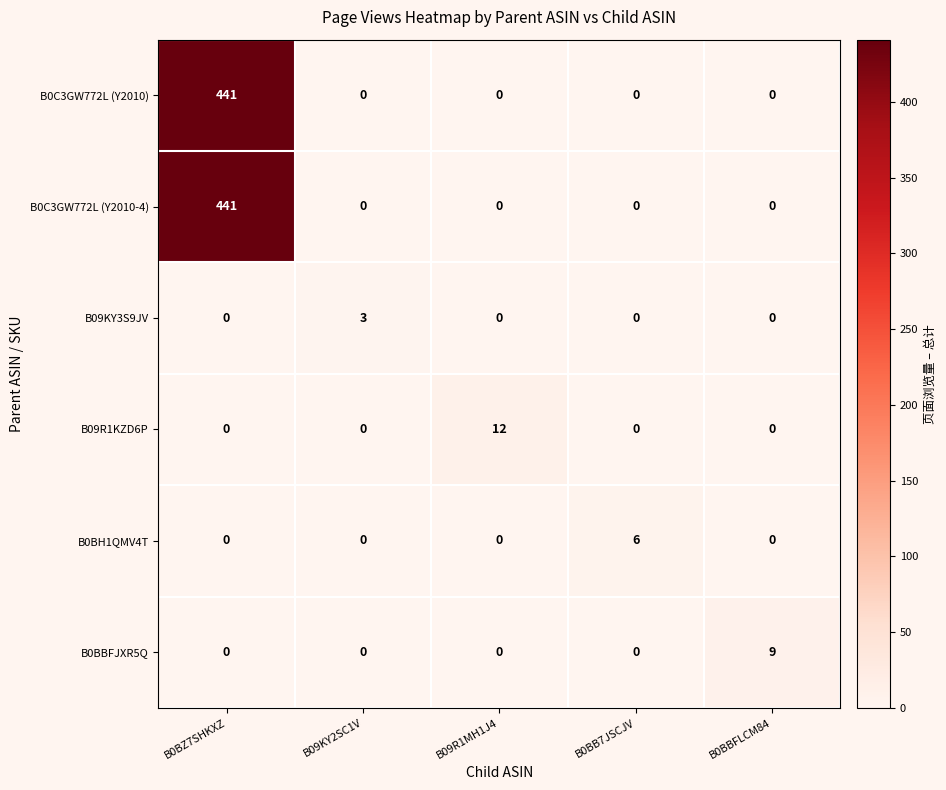

Is it true that B0BH1QMV4T equals 6 at B0BB7JSCJV?

True